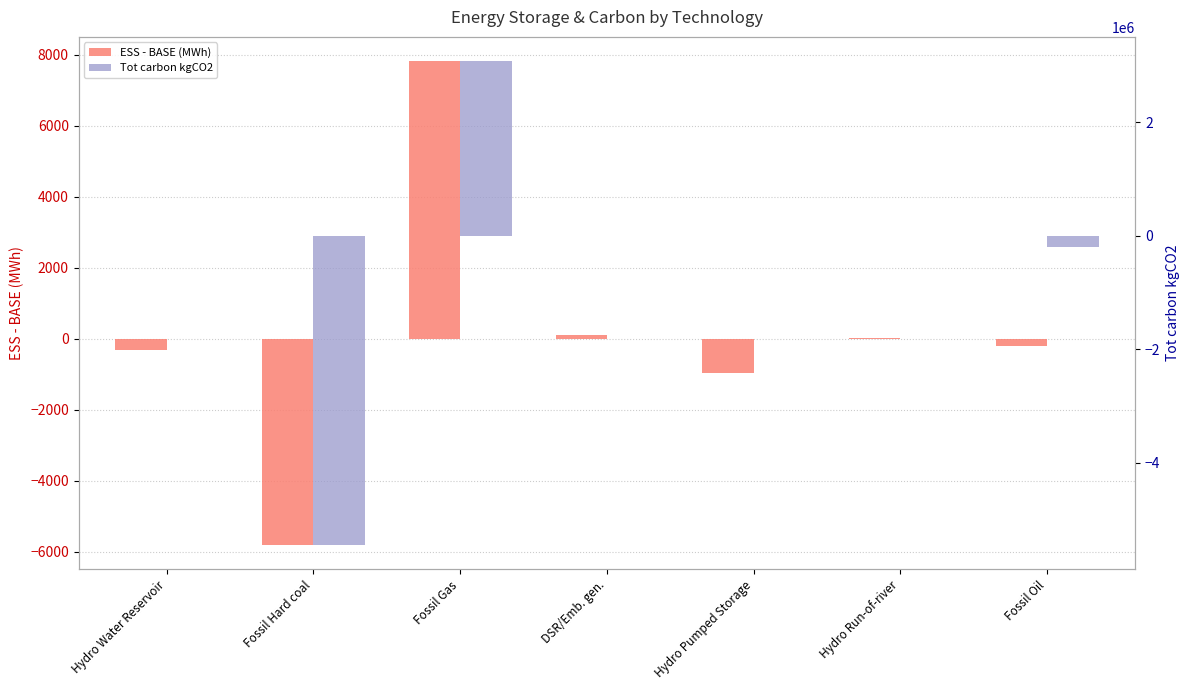

What is the difference between the maximum and minimum values in the Tot carbon kgCO2 series?

8531214.5